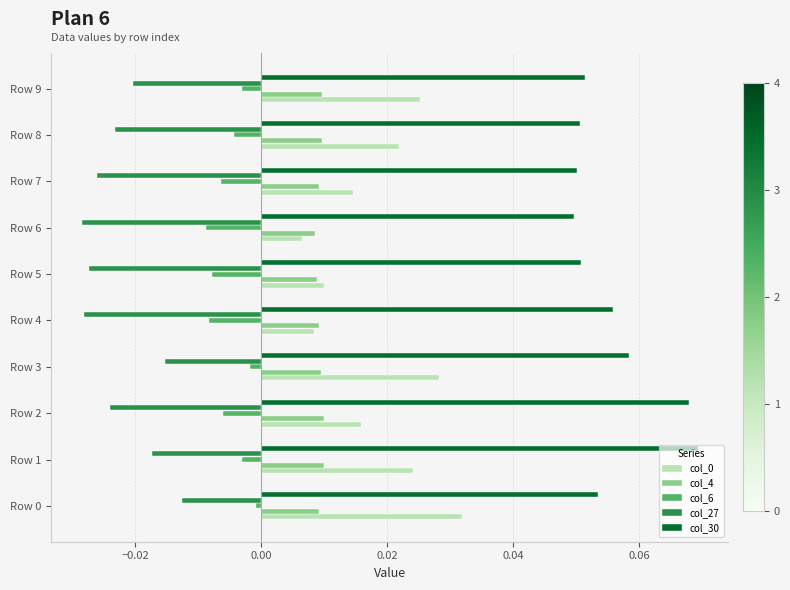

What is the sum of all col_27 values?

-0.2